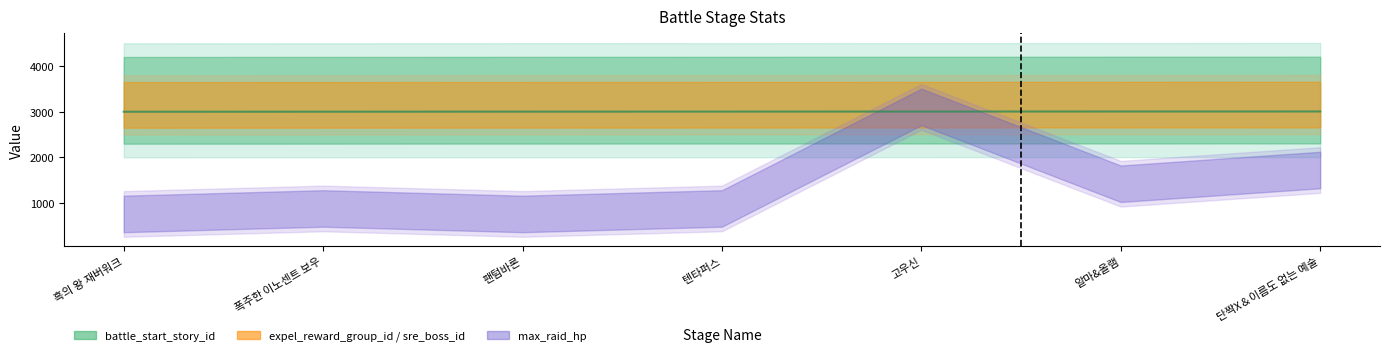

Between 팬텀바론 and 폭주한 이노센트 보우, which is larger?

팬텀바론